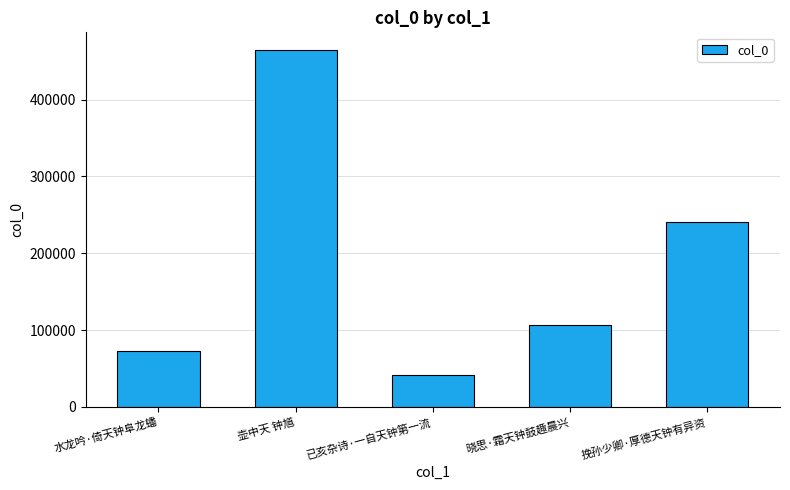

What is the change in value from 水龙吟·倚天钟阜龙蟠 to 壶中天 钟馗?

+392116